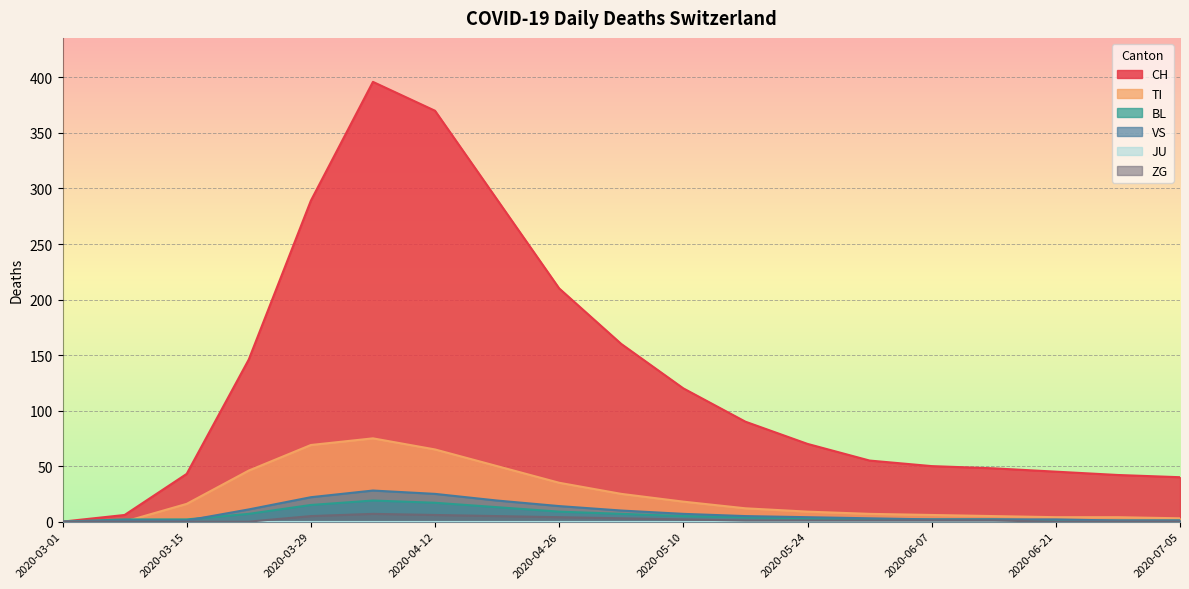

What is the spread (max minus min) of values at 2020-04-19?

285